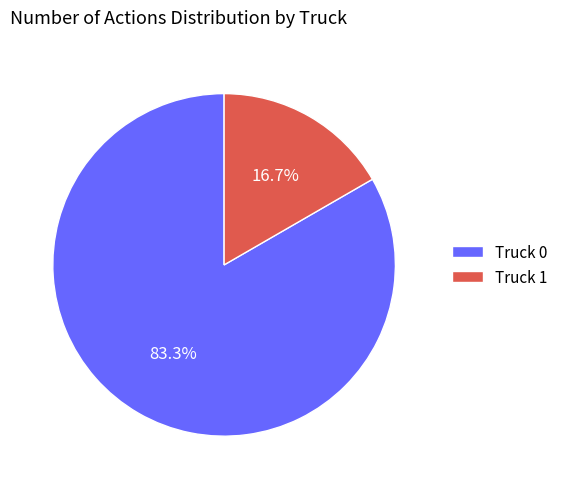

What percentage is the Truck 1 slice, to the nearest percent?

17%